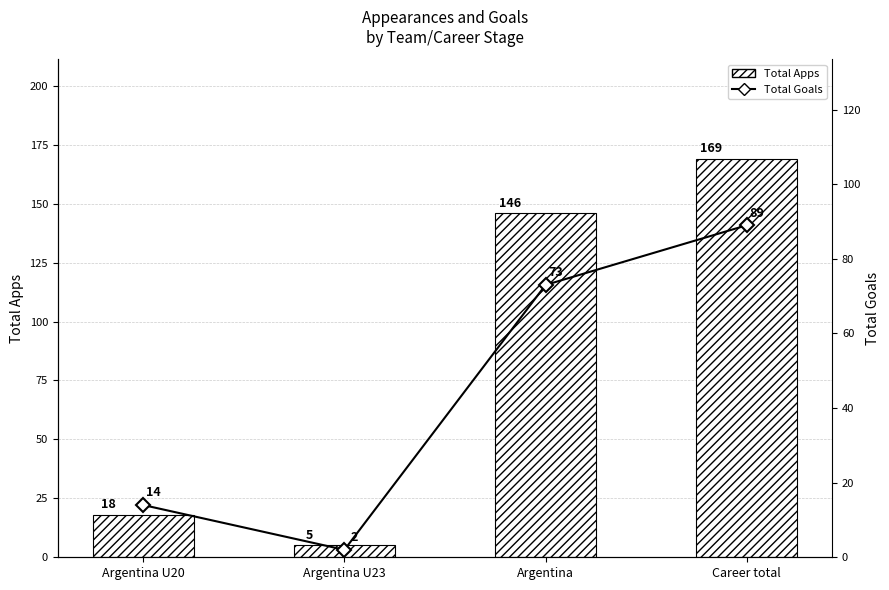

Between Argentina U23 and Argentina, which series saw the biggest shift?

TotalApps